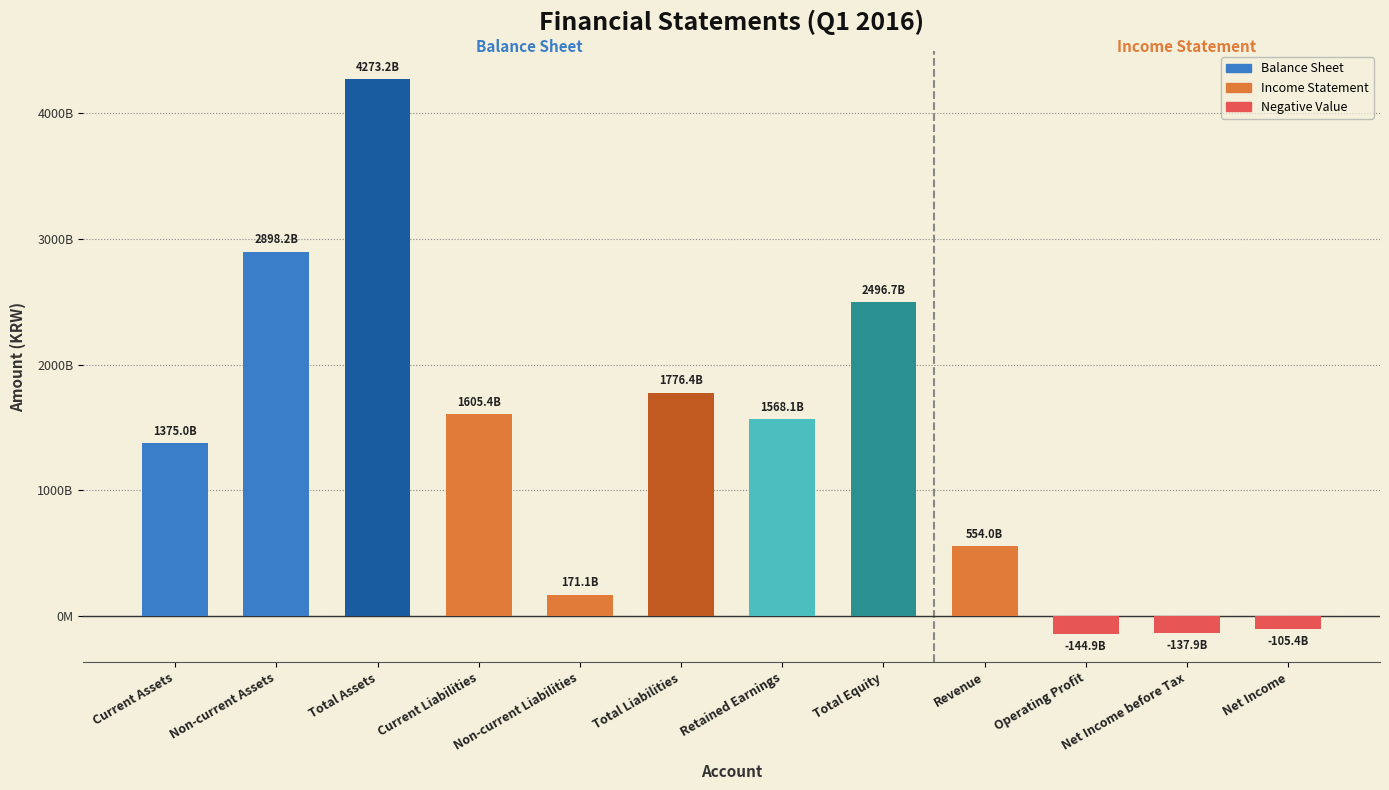

What position from the left is Current Assets?

1